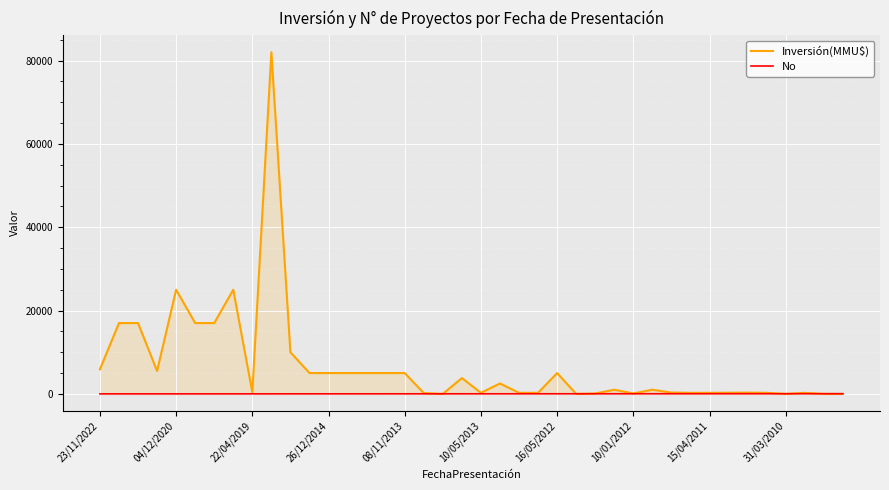

Which series has the widest spread of values?

Inversión(MMU$)